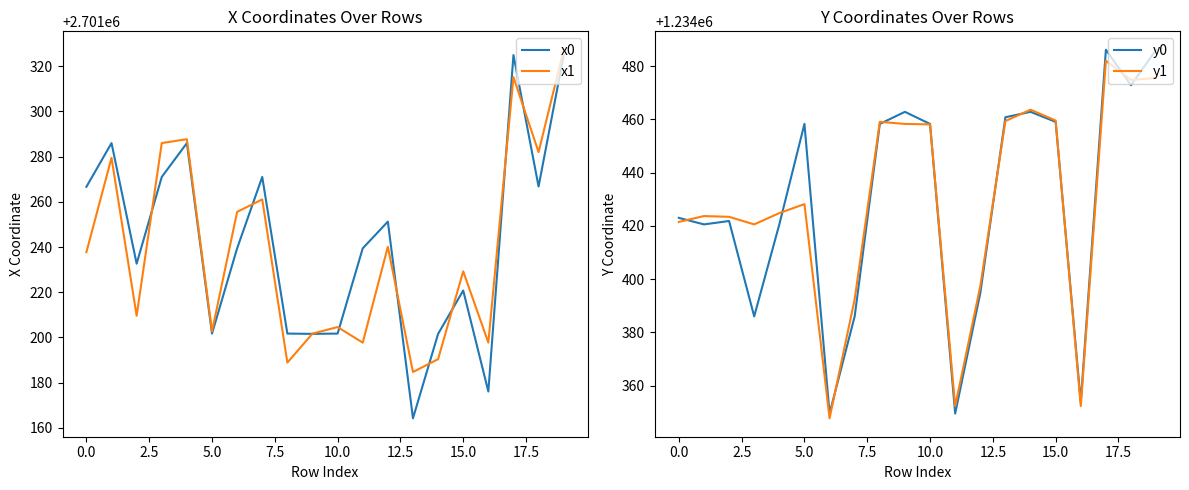

What is the difference between the second highest and second lowest values in the x0 series?

148.8